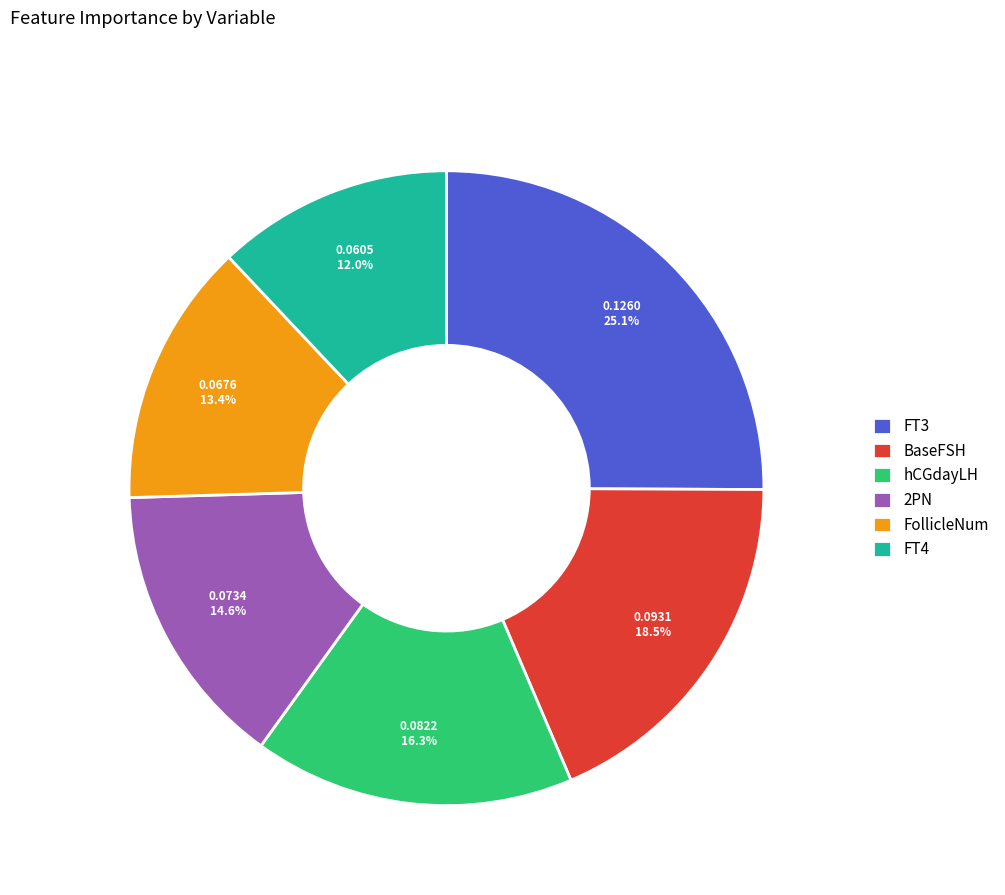

Count the number of slices in the pie.

6